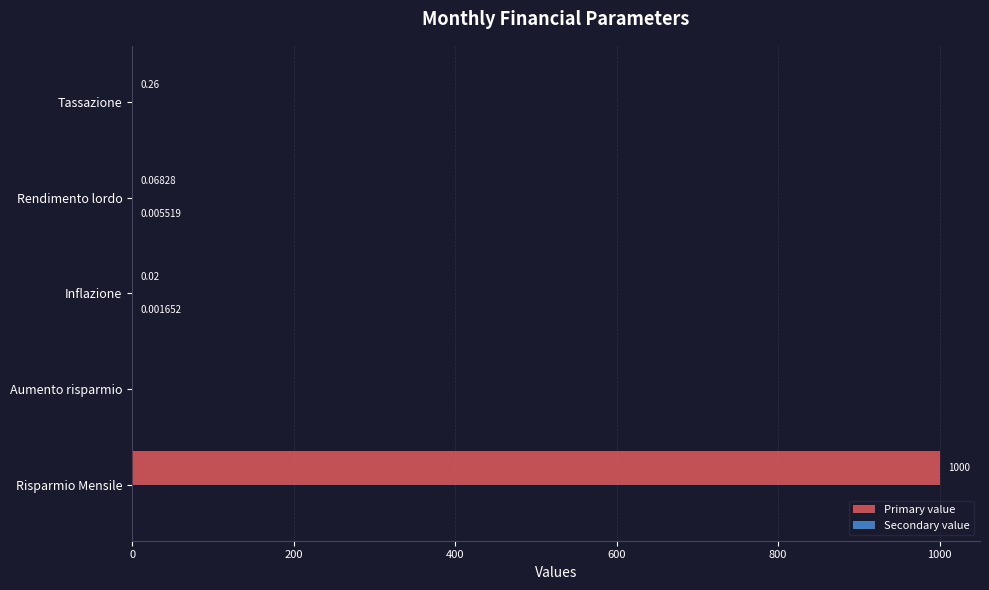

Which series changed the most between Risparmio Mensile and Tassazione?

Primary value